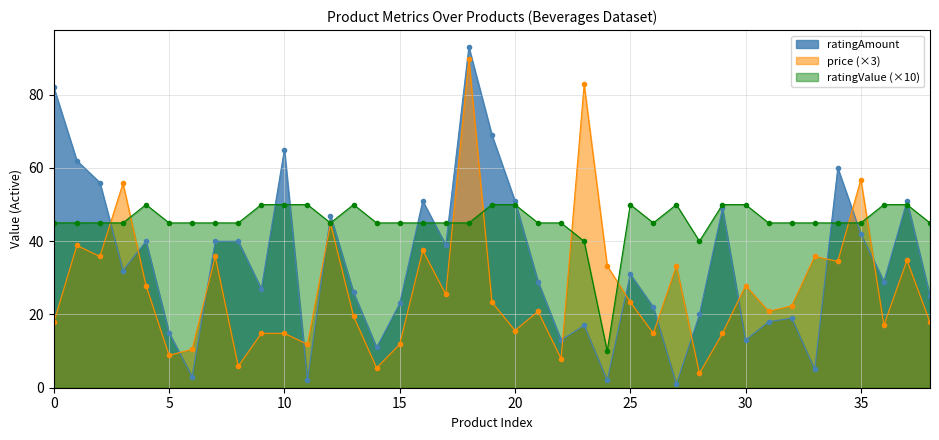

What is the value of the price point at the 15th from the left?

5.4